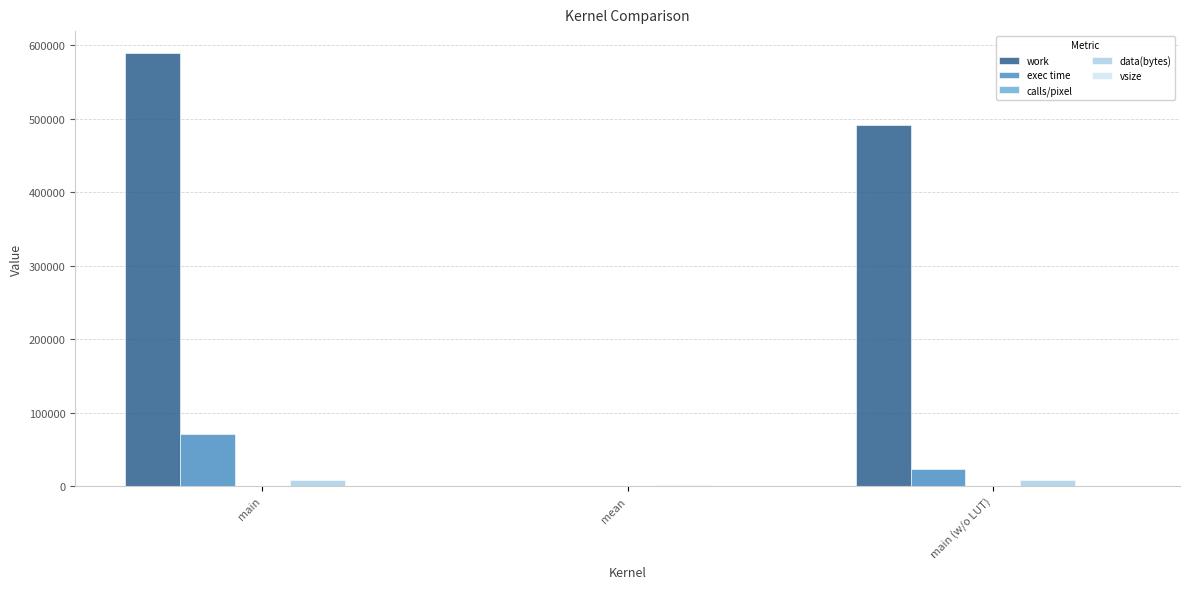

Are the bars horizontal?

No